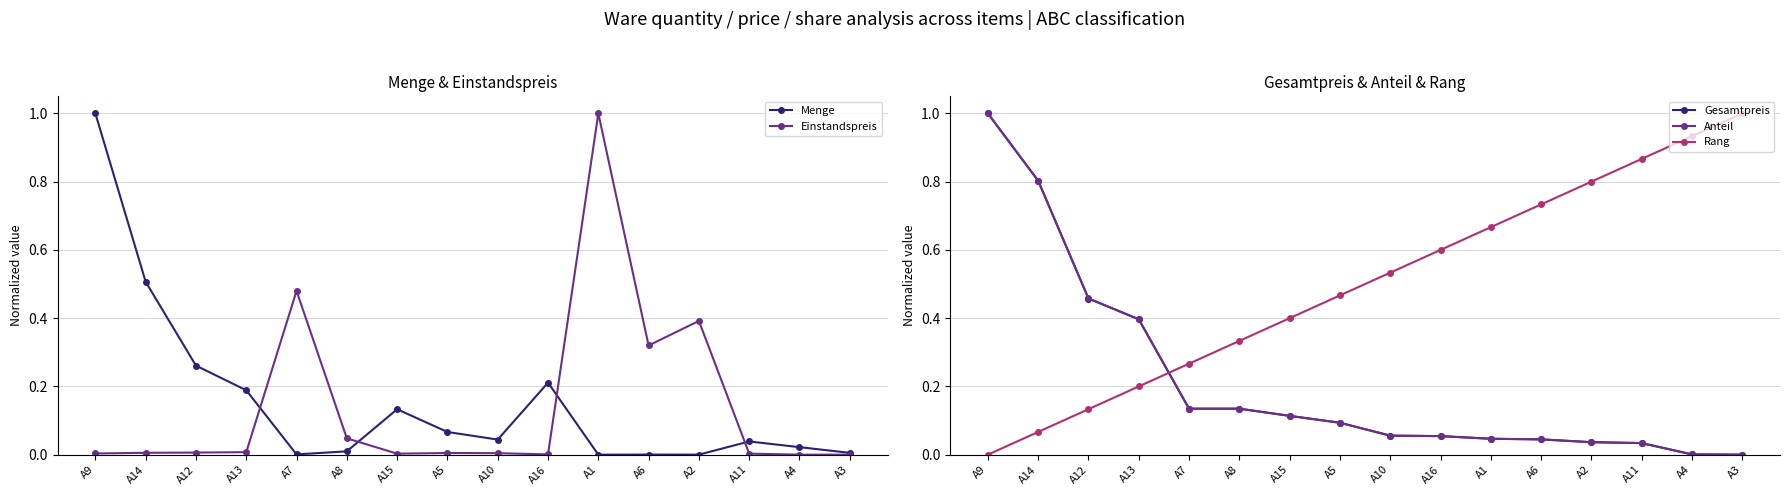

Where do Einstandspreis and Menge first cross each other?

A13 and A7